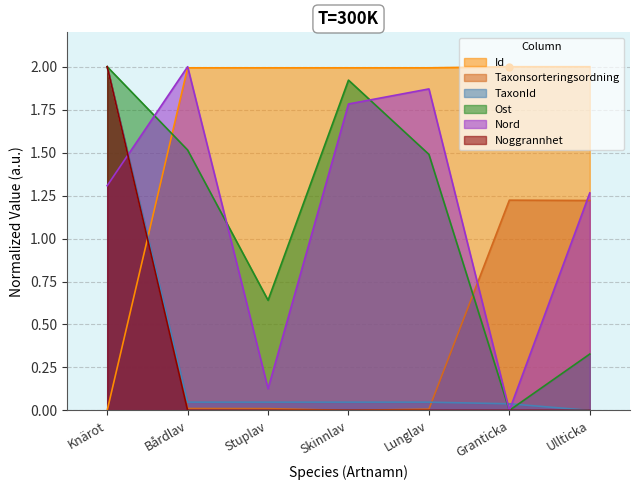

True or false: Noggrannhet has more than 1 points higher than both neighbors.

False